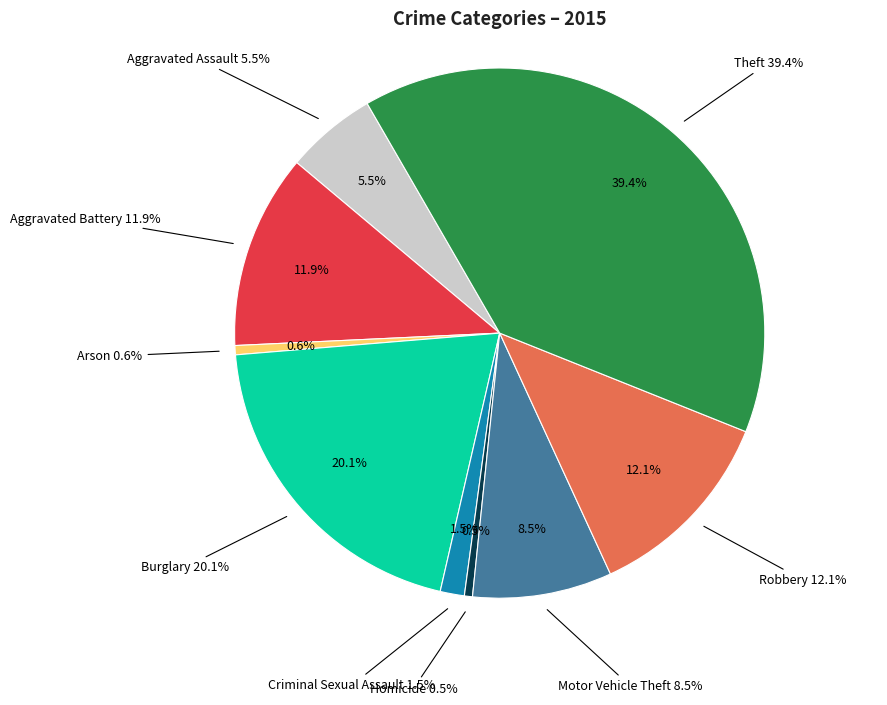

Is it true that Motor Vehicle Theft is 1% of the pie?

False